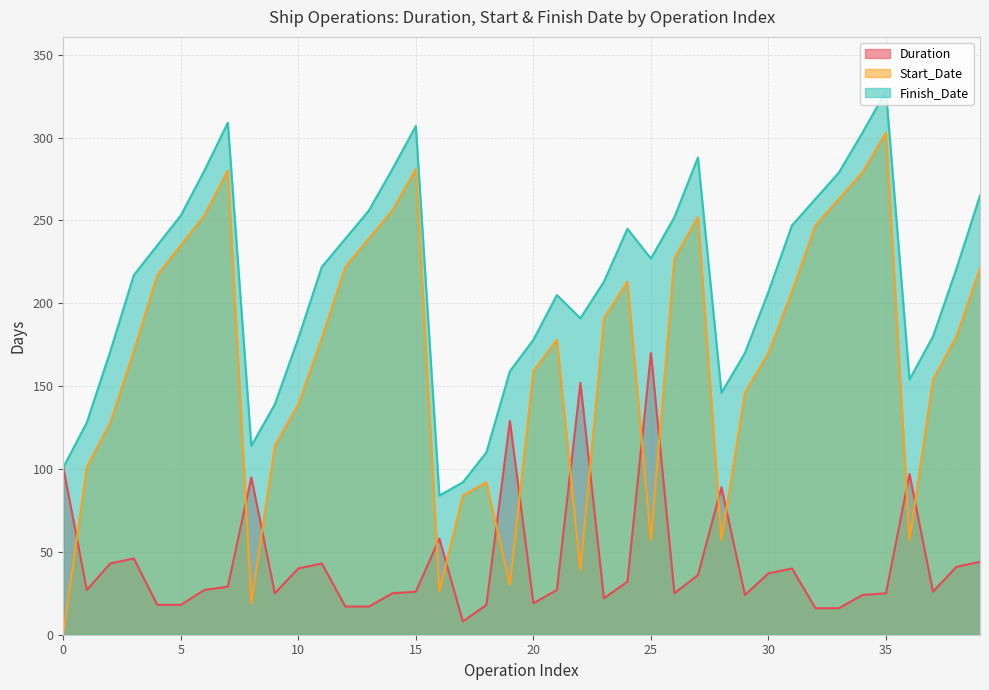

List the labels in order of Start_Date value, largest first.

35, 15, 7, 34, 33, 14, 6, 27, 32, 13, 5, 26, 12, 39, 4, 24, 31, 23, 38, 11, 21, 3, 30, 20, 37, 29, 10, 2, 9, 1, 18, 17, 25, 28, 36, 22, 19, 16, 8, 0